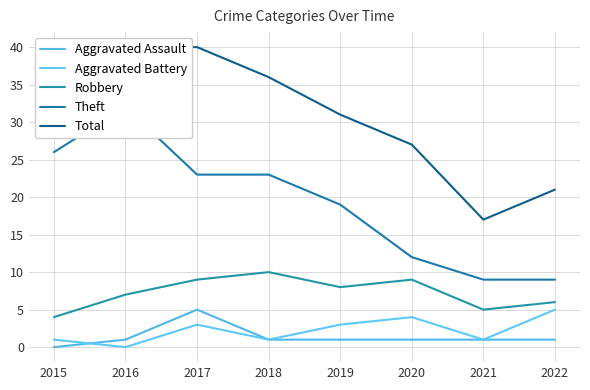

The Total series shows 36 at 2018. True or false?

True